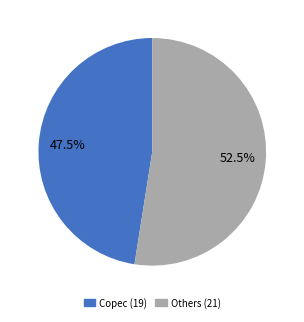

Is there any slice that represents more than half of the pie?

Yes